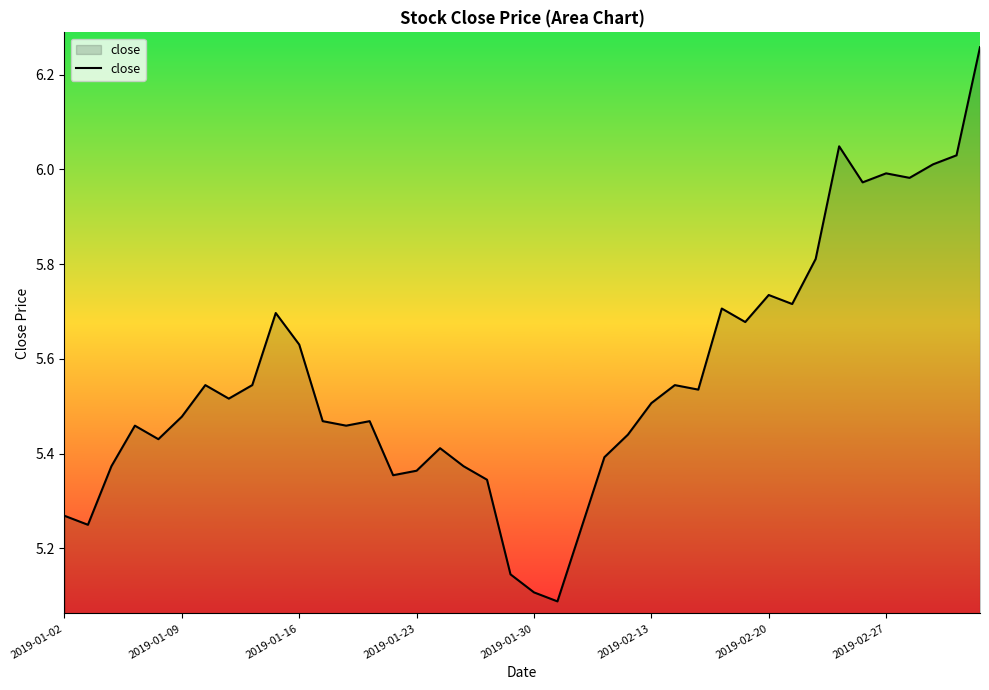

Does the chart have visible grid lines?

No